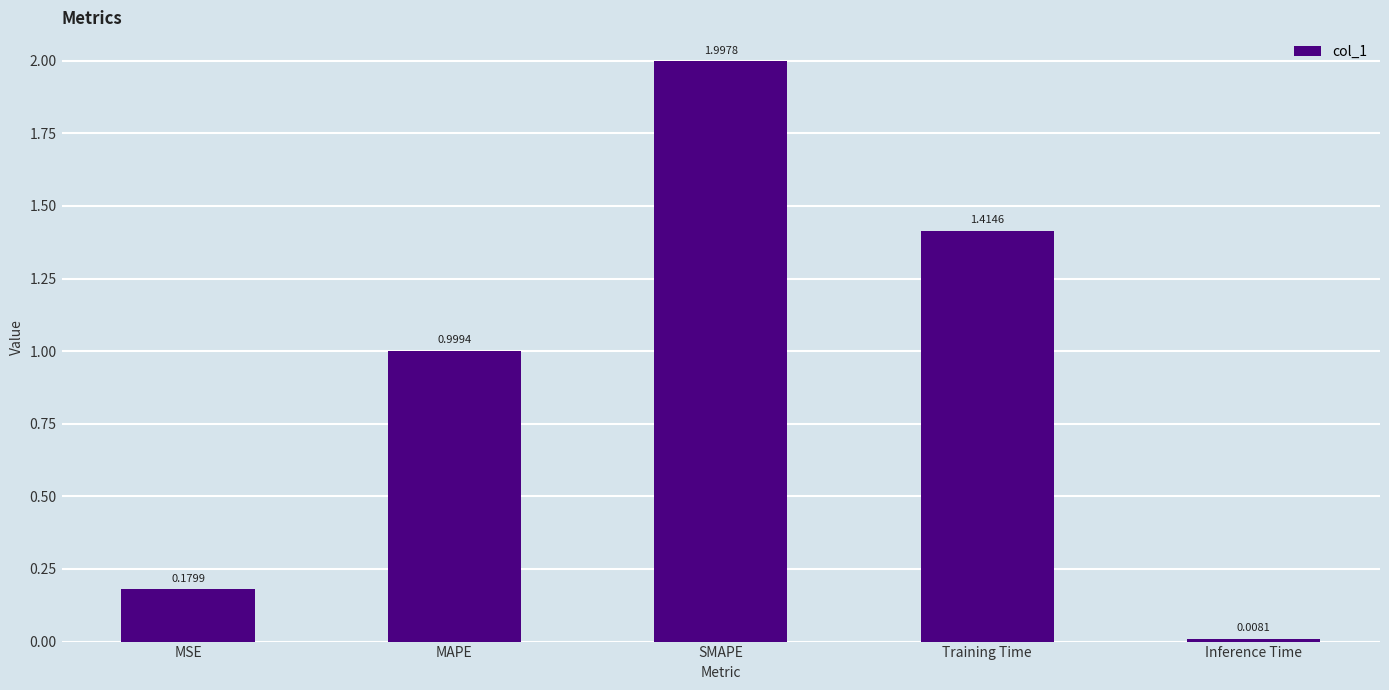

Rank the categories by value from highest to lowest.

SMAPE, Training Time, MAPE, MSE, Inference Time